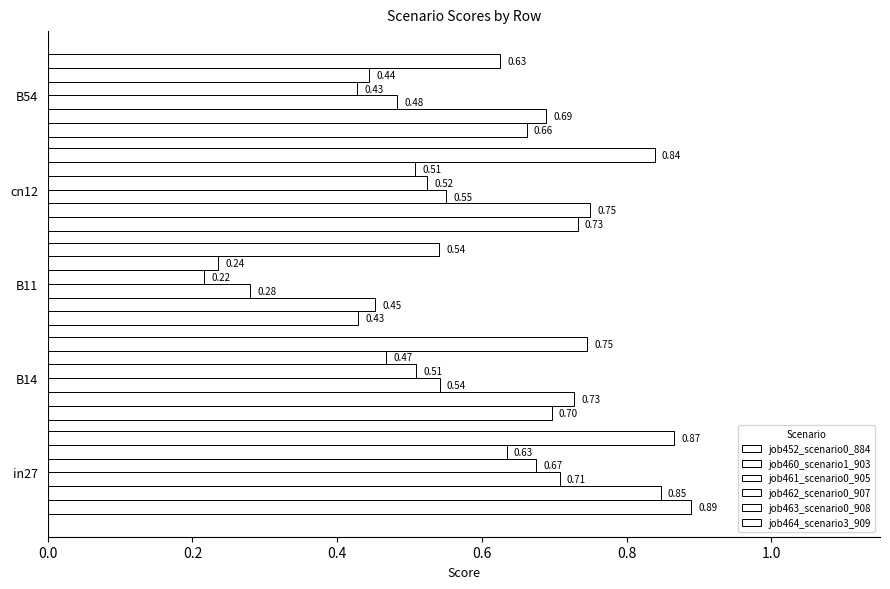

Count the job452_scenario0_884 values in the range 0 to 1.

5